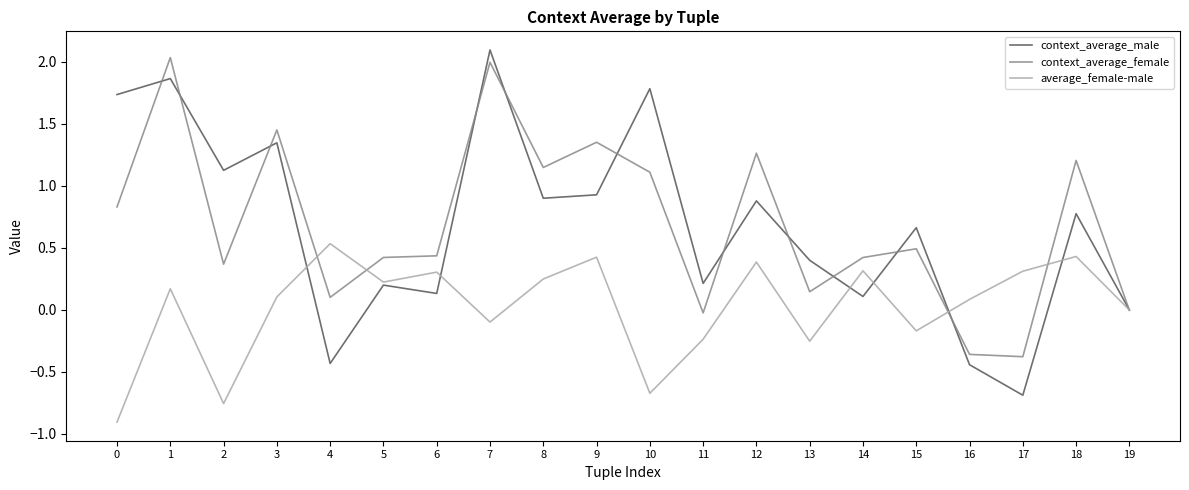

True or false: context_average_female has a value of 0.6 at 3.

False